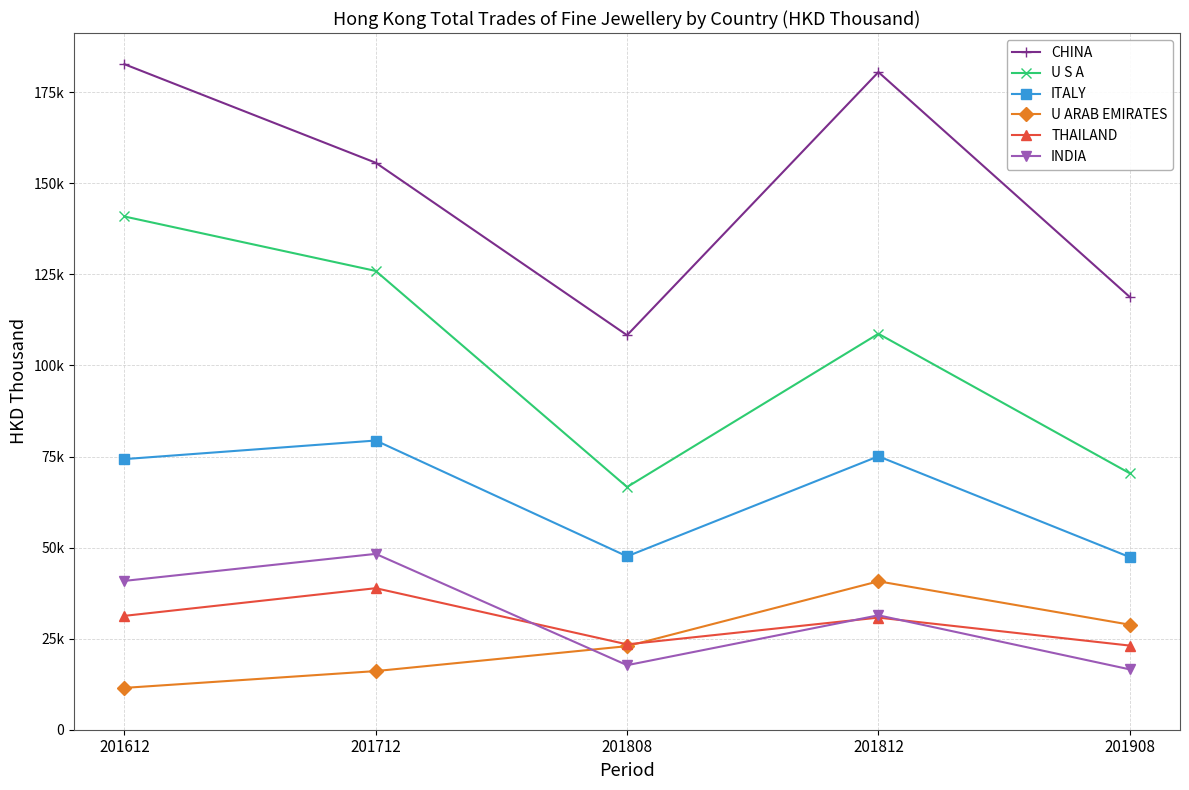

What is the difference between the maximum and minimum values in the ITALY series?

32001.1